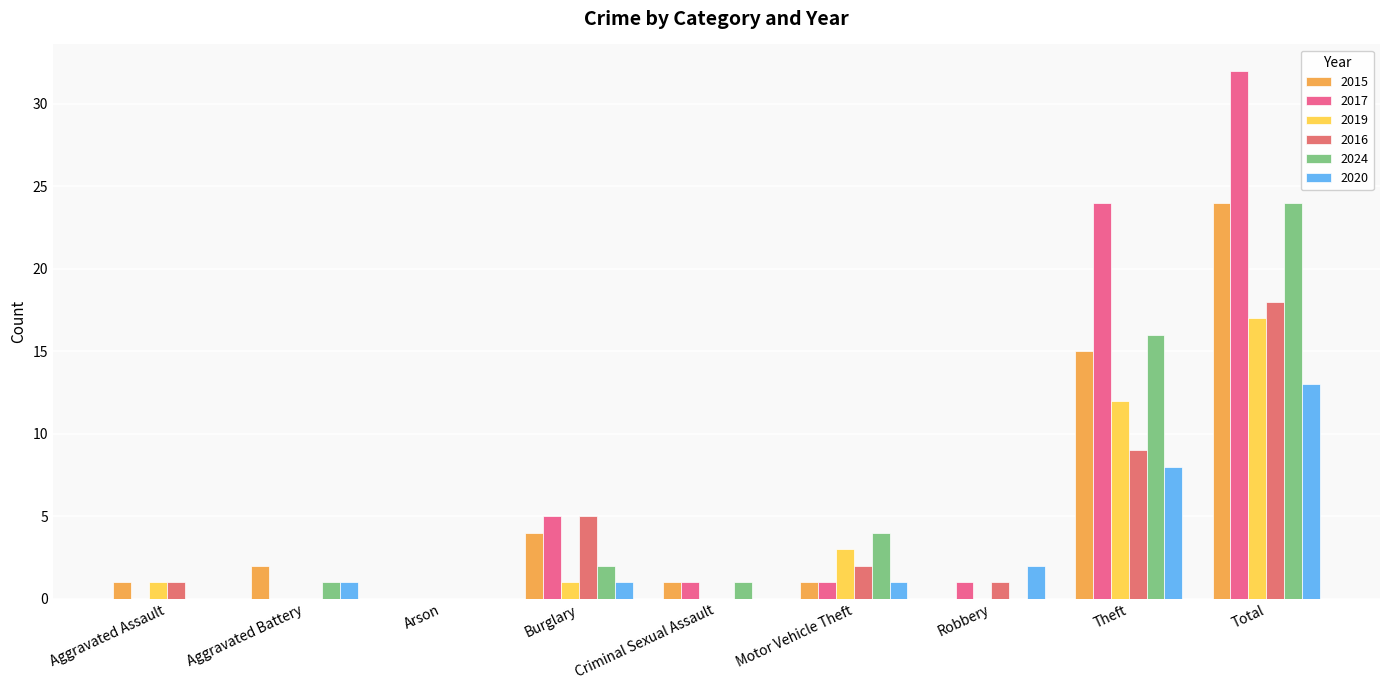

Rank the series at Criminal Sexual Assault from highest to lowest value.

2015, 2017, 2024, 2019, 2016, 2020